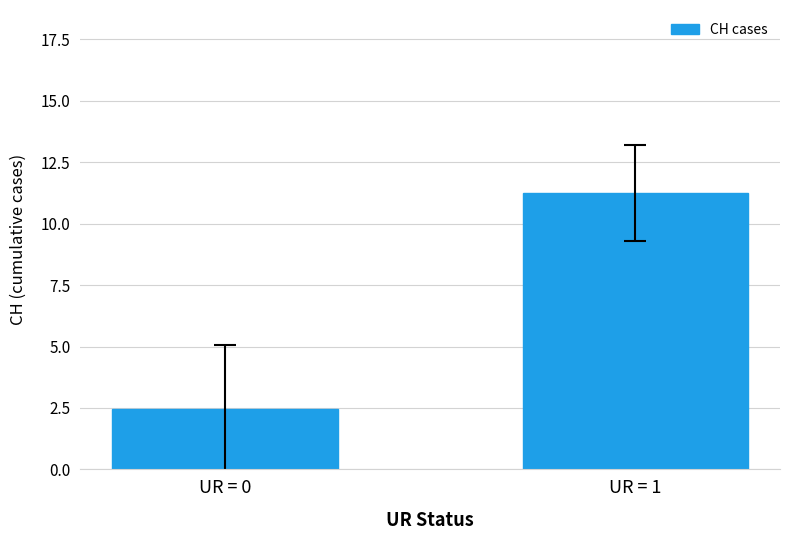

What is the change in value from UR = 0 to UR = 1?

+8.8